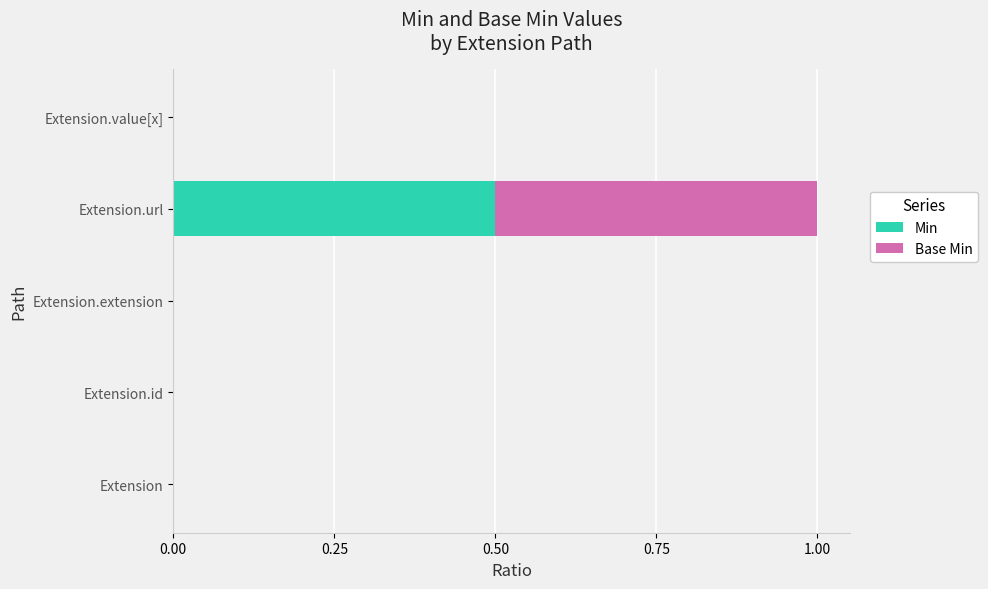

The value of Min at Extension.id is 0.0. True or false?

True